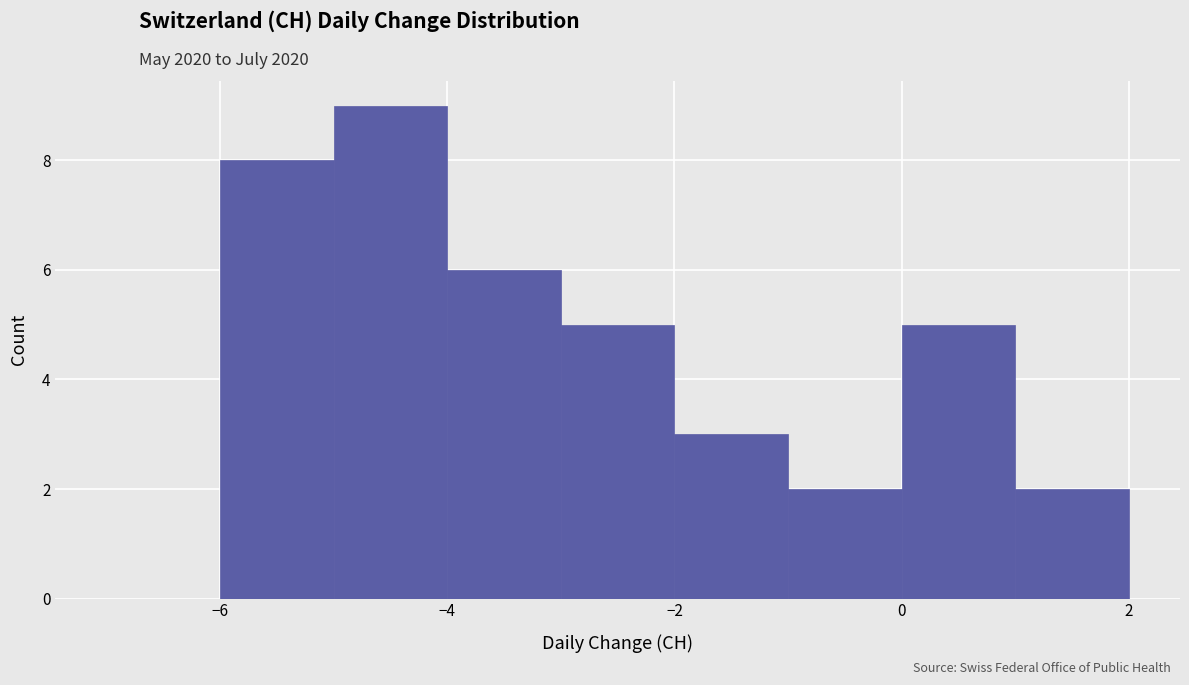

What is the height of the bar covering -3 to -2 on the x-axis? The values are not printed on the chart, so give them approximately, as read against the axis.

5